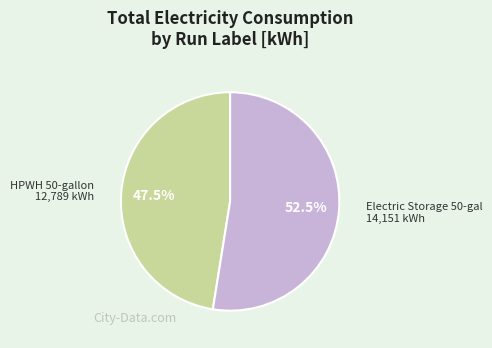

Does any single category account for the majority?

Yes